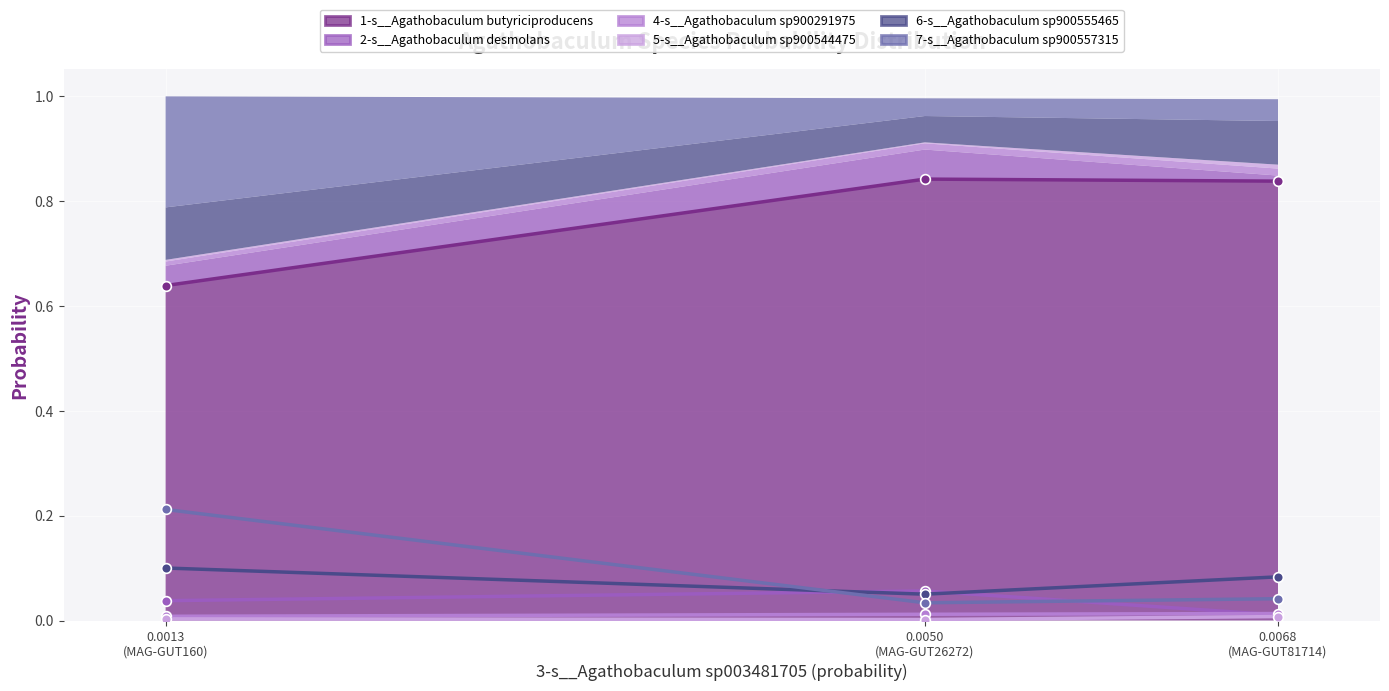

What are all the series names shown in the legend?

1-s__Agathobaculum butyriciproducens, 2-s__Agathobaculum desmolans, 4-s__Agathobaculum sp900291975, 5-s__Agathobaculum sp900544475, 6-s__Agathobaculum sp900555465, 7-s__Agathobaculum sp900557315